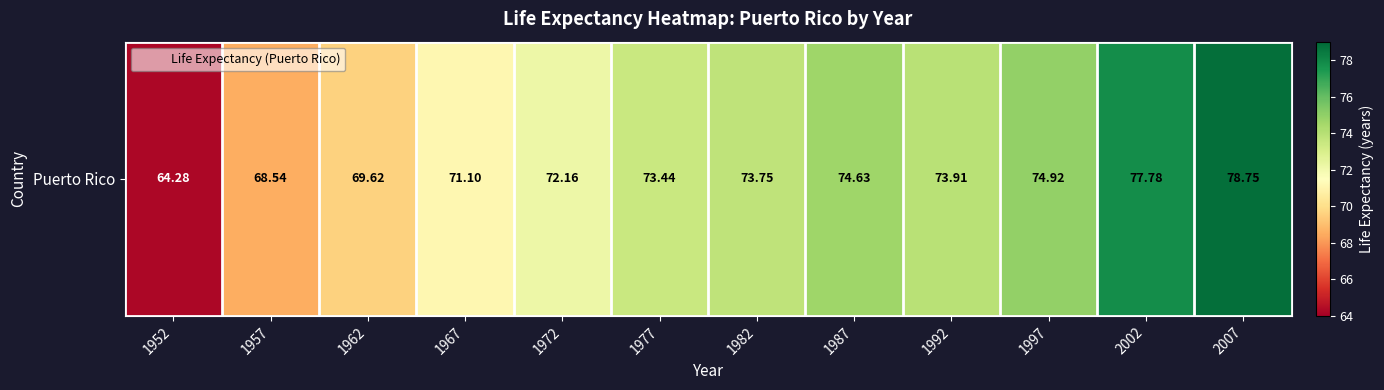

What is the change in value from 1962 to 1997?

+5.3